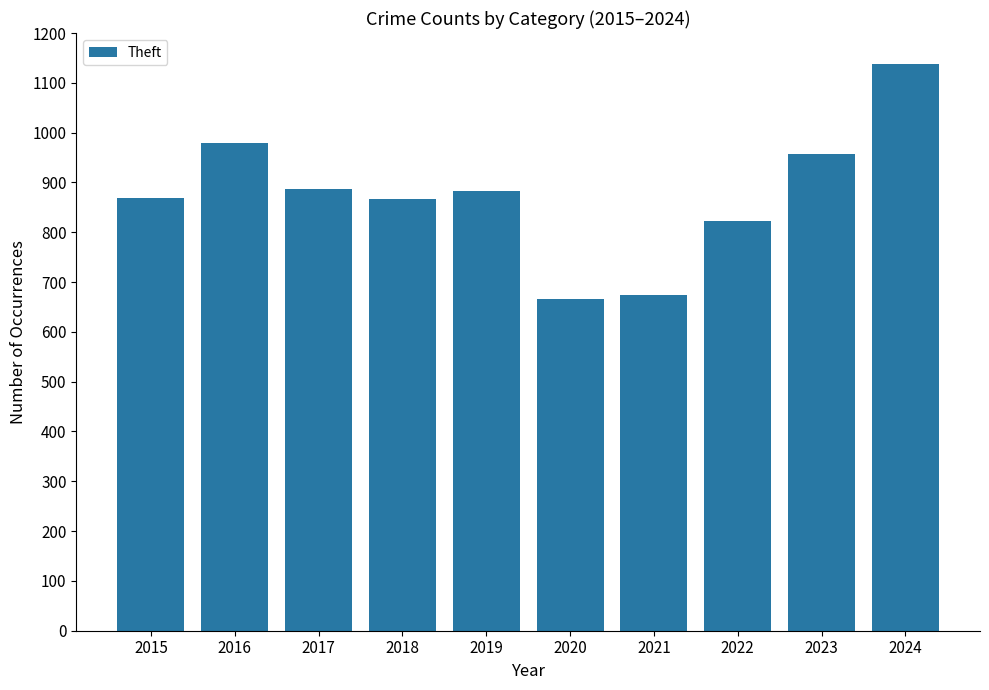

What is the minimum value shown in the chart?

665